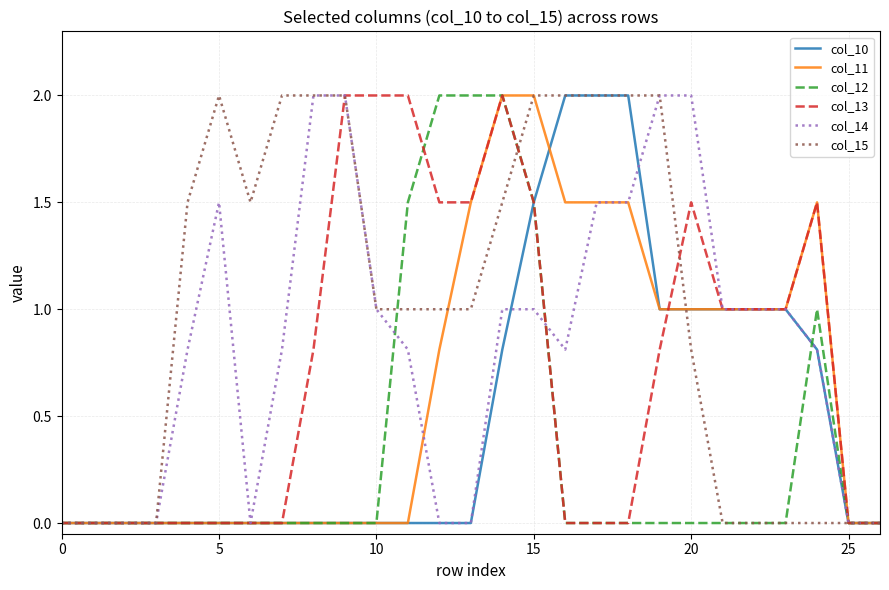

What is the highest value of the col_10 series?

2.0